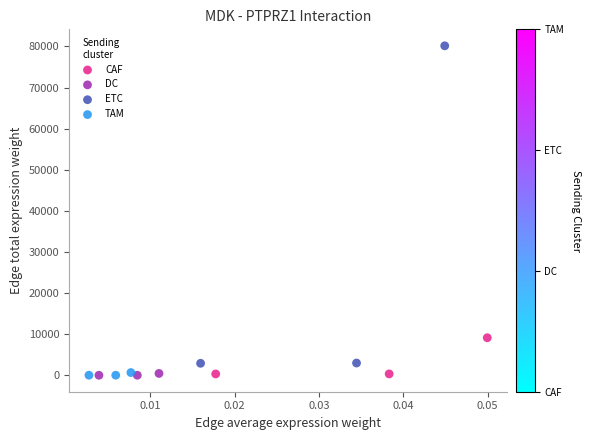

Which series has the largest Y range (max minus min)?

ETC